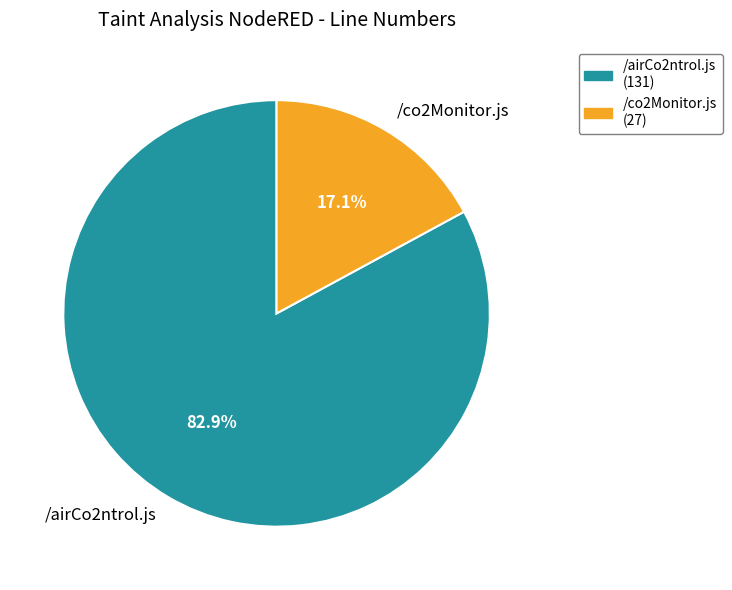

Is the sum of /airCo2ntrol.js and /co2Monitor.js greater than half?

Yes